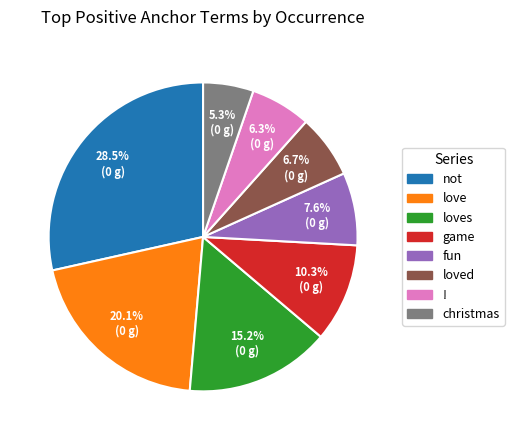

Is it true that ! is 1% of the pie?

False